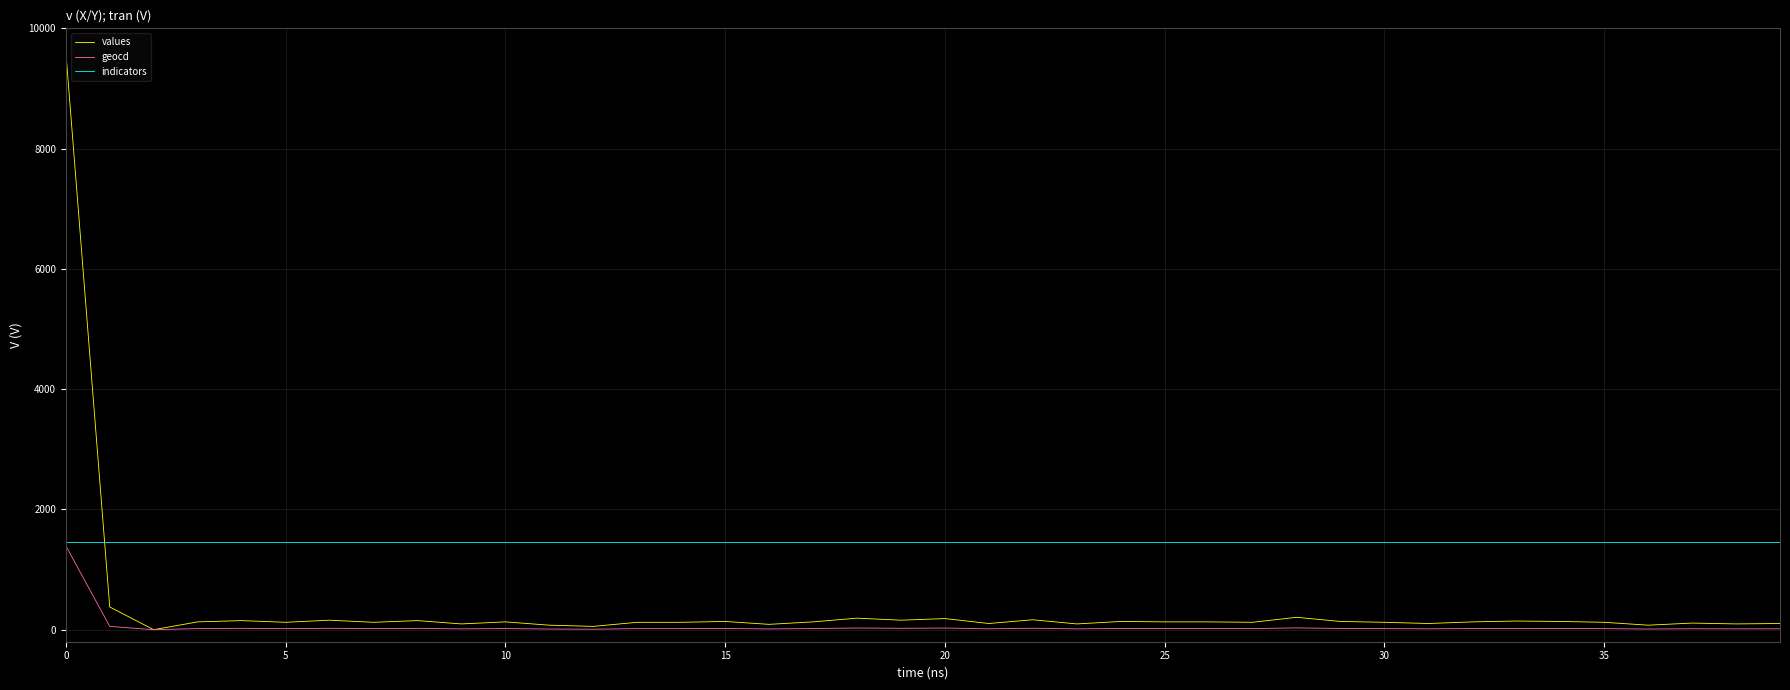

Rank the series by their average value, from lowest to highest.

geocd, values, indicators